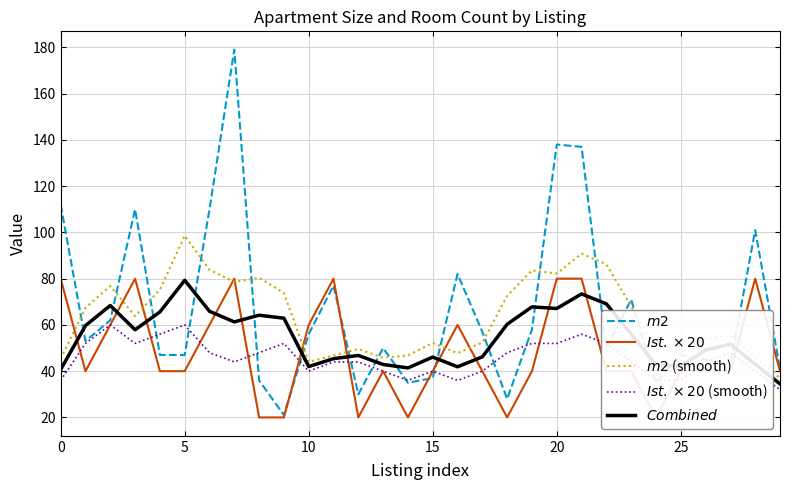

True or false: $m2$ (smooth) and $Ist. \times 20$ intersect in this chart.

True